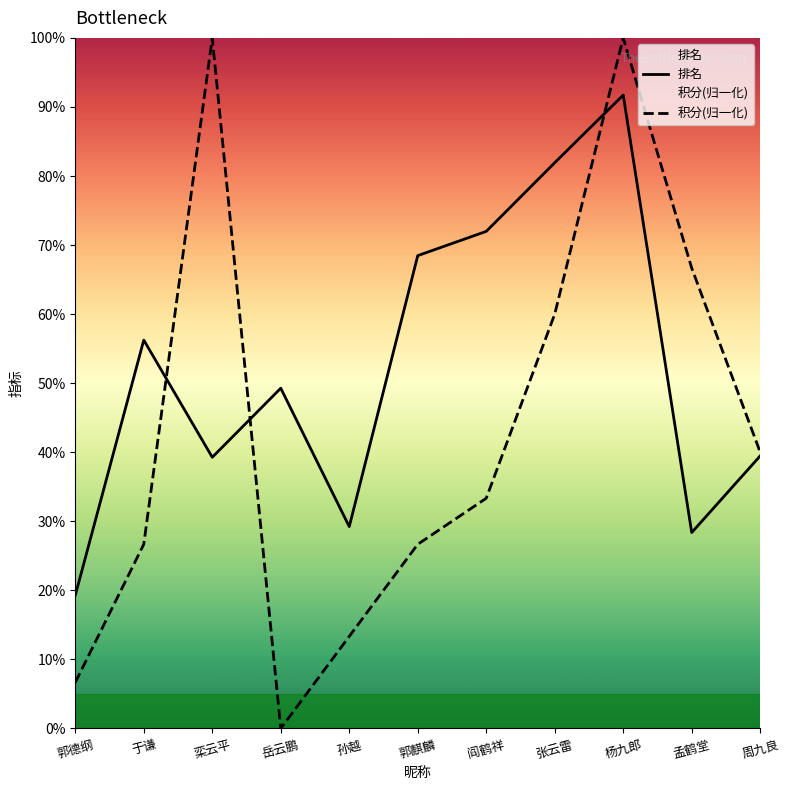

Where is 排名 nearest to the value 0?

郭德纲